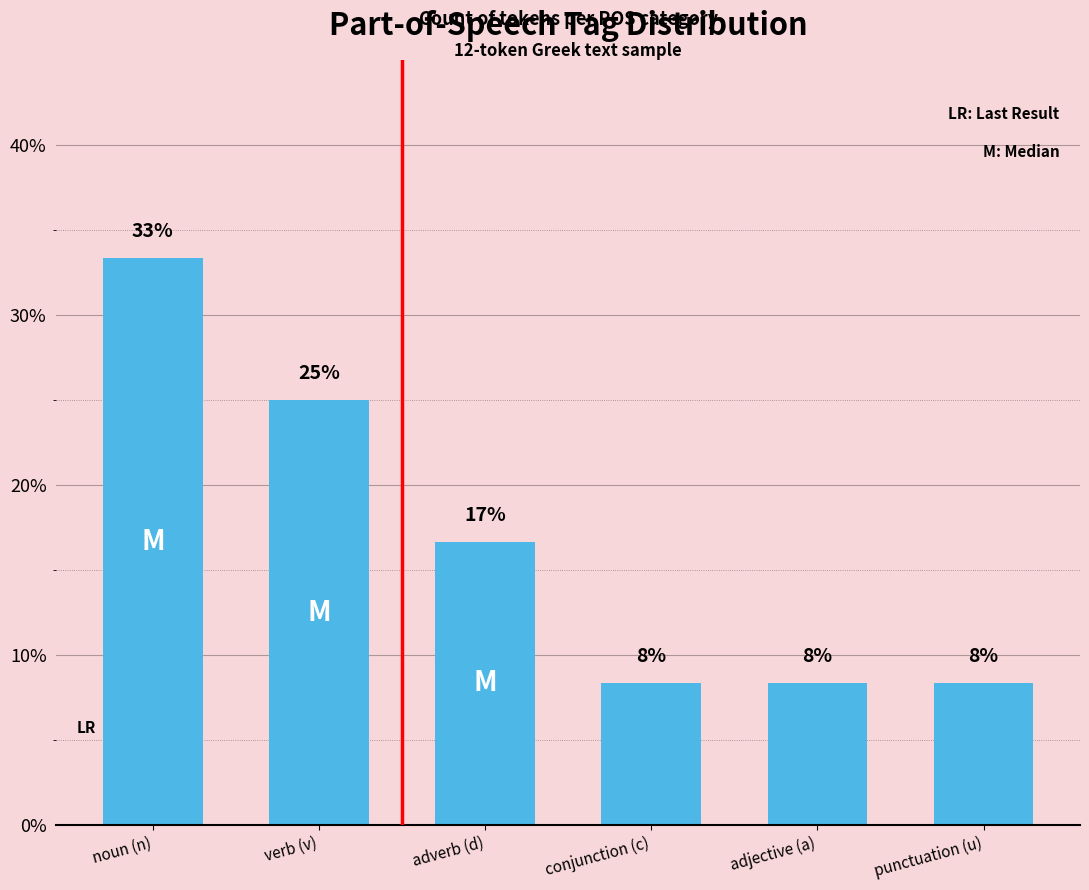

What is the label of the 1st bar from the right?

punctuation (u)